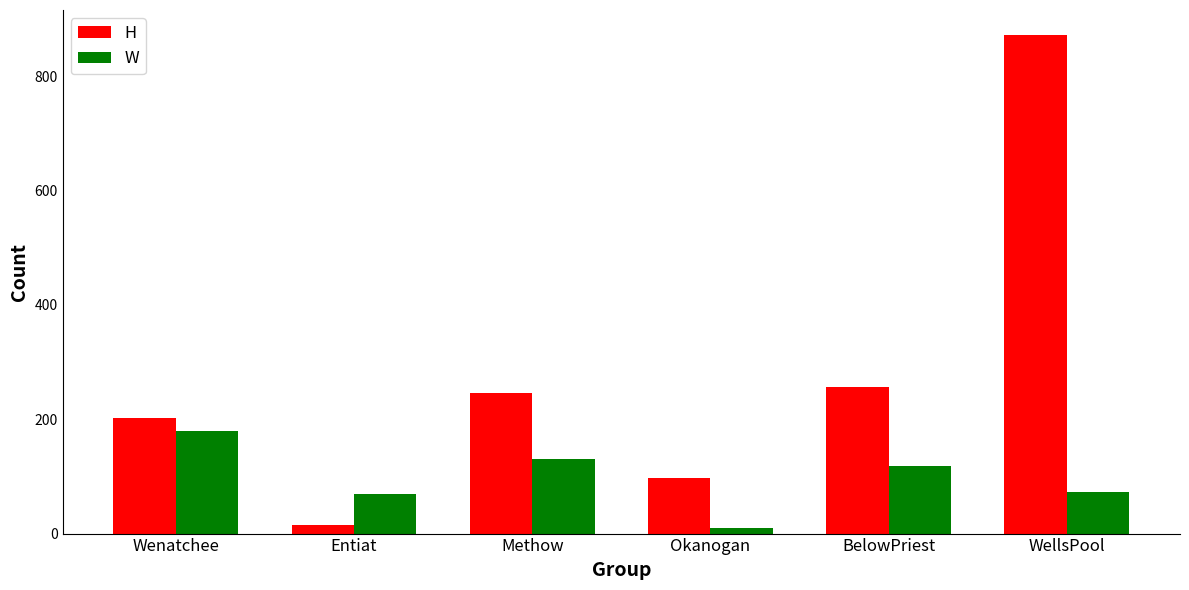

How many bars are there in total?

12